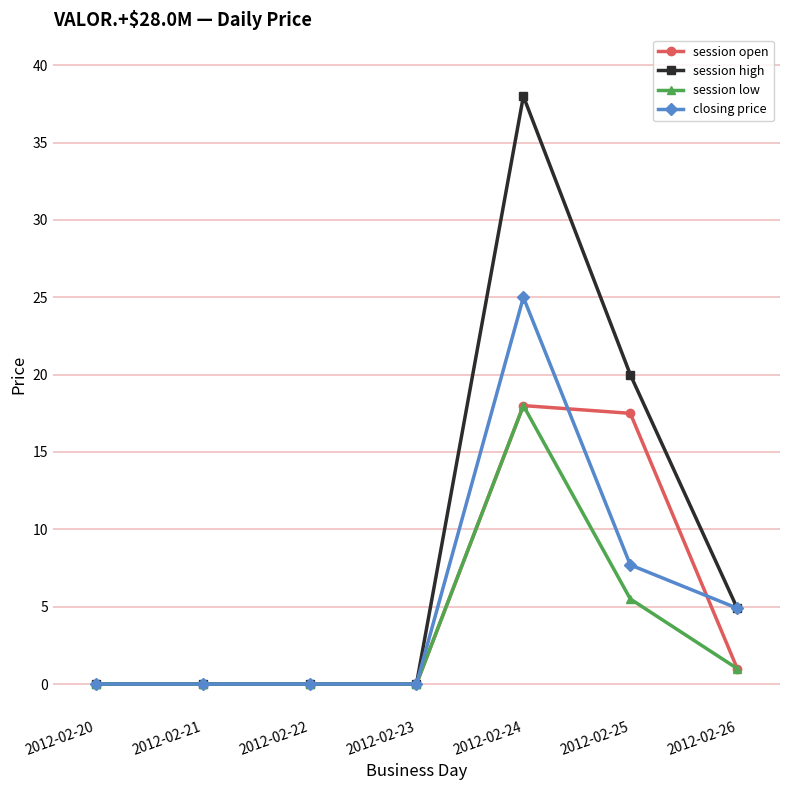

True or false: session open has more than 0 points higher than both neighbors.

True